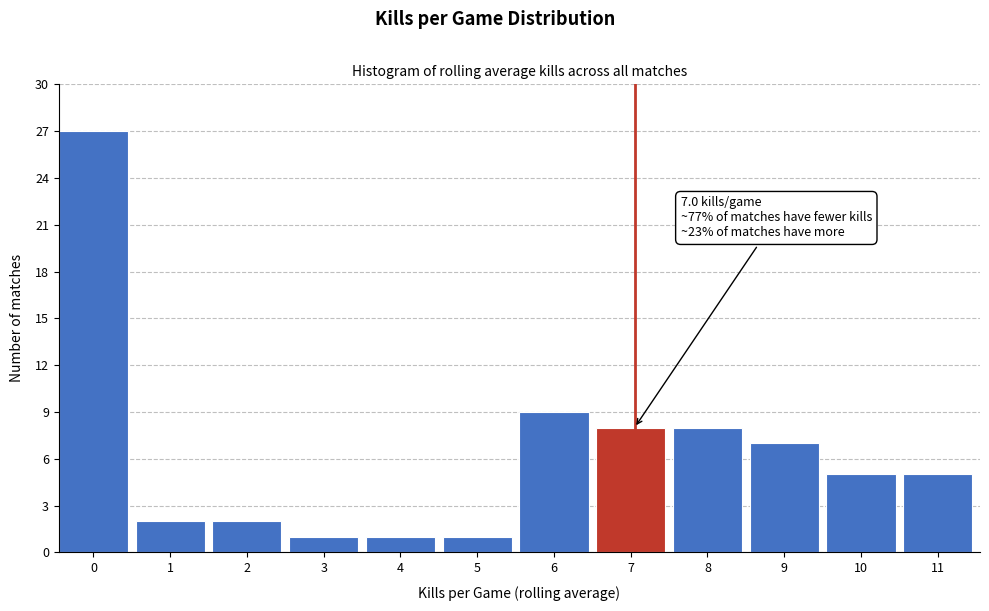

Reading right to left, extract all data points from this chart.

5	5	7	8	8	9	1	1	1	2	2	27